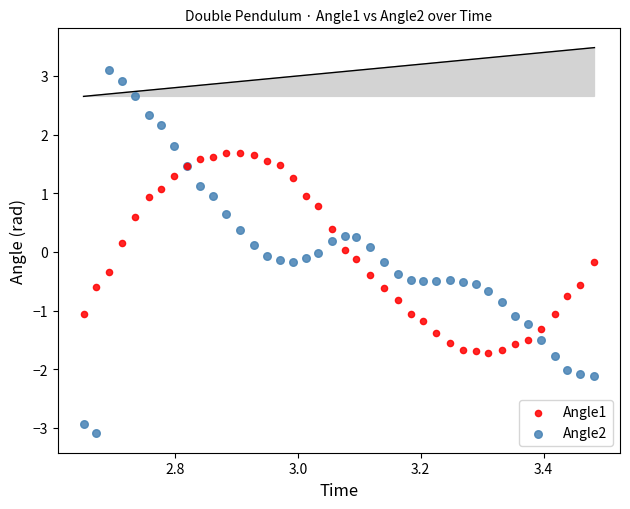

Which series reaches the maximum Y coordinate?

Angle2